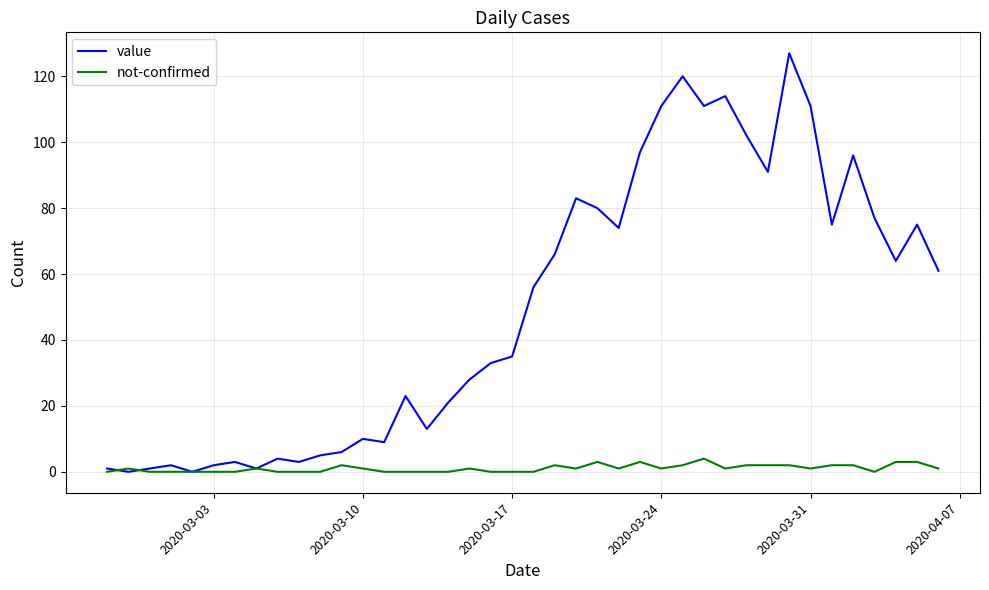

What are all the series names shown in the legend?

value, not-confirmed